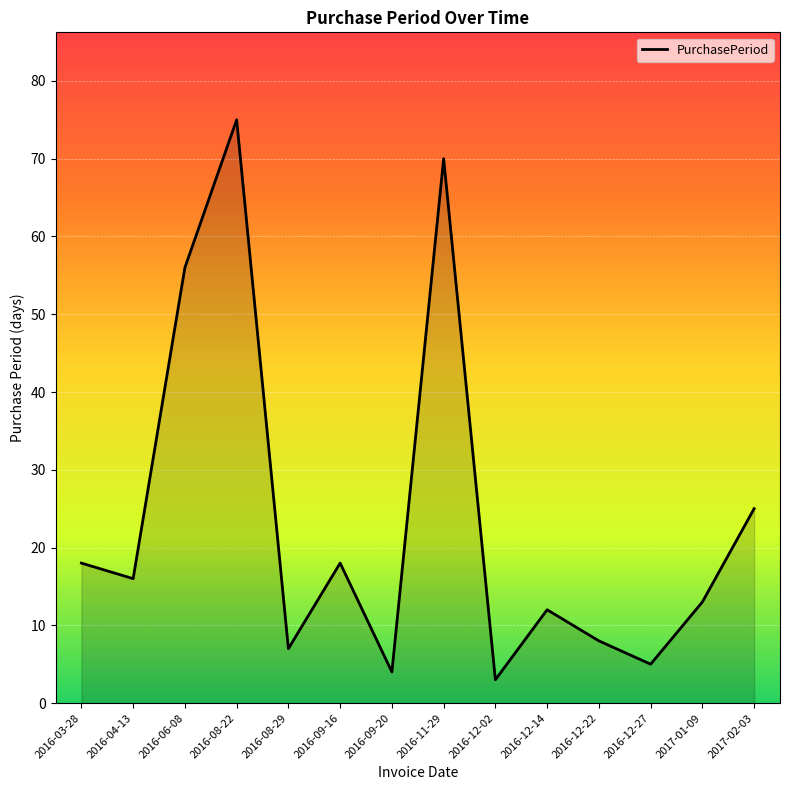

What is the difference between the maximum and minimum values?

72